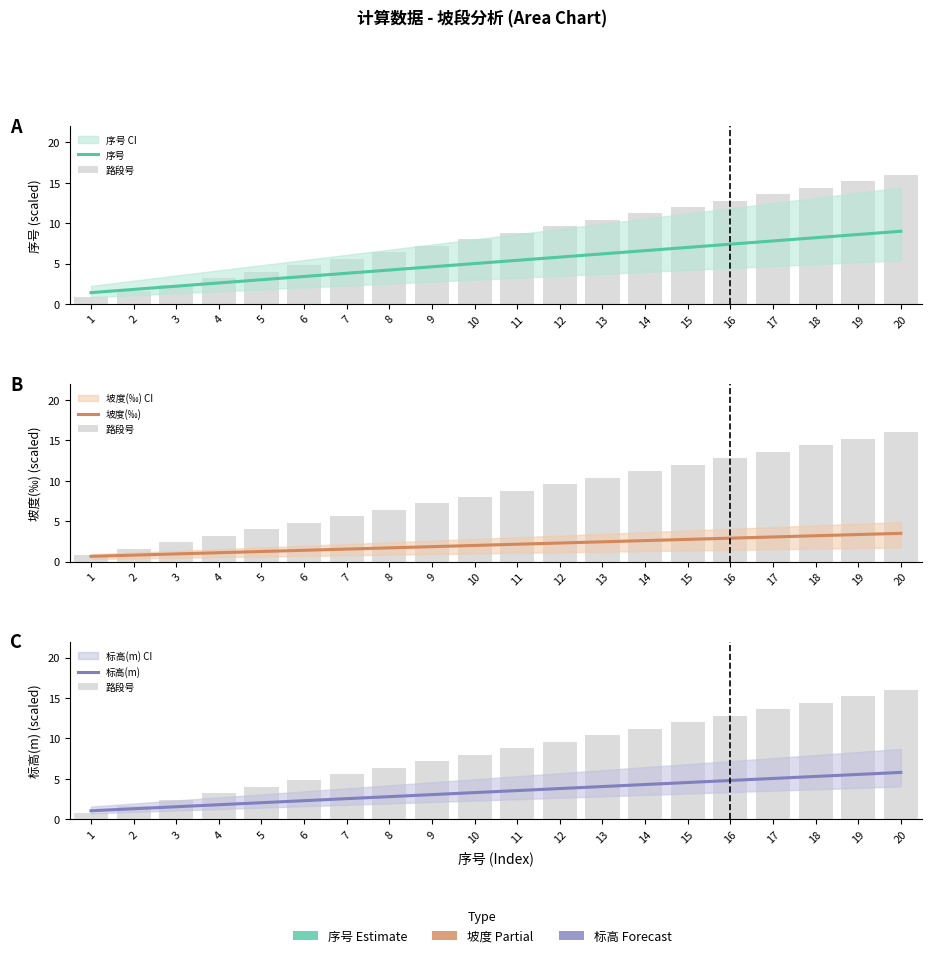

Which series changed the most between 6 and 12?

路段号